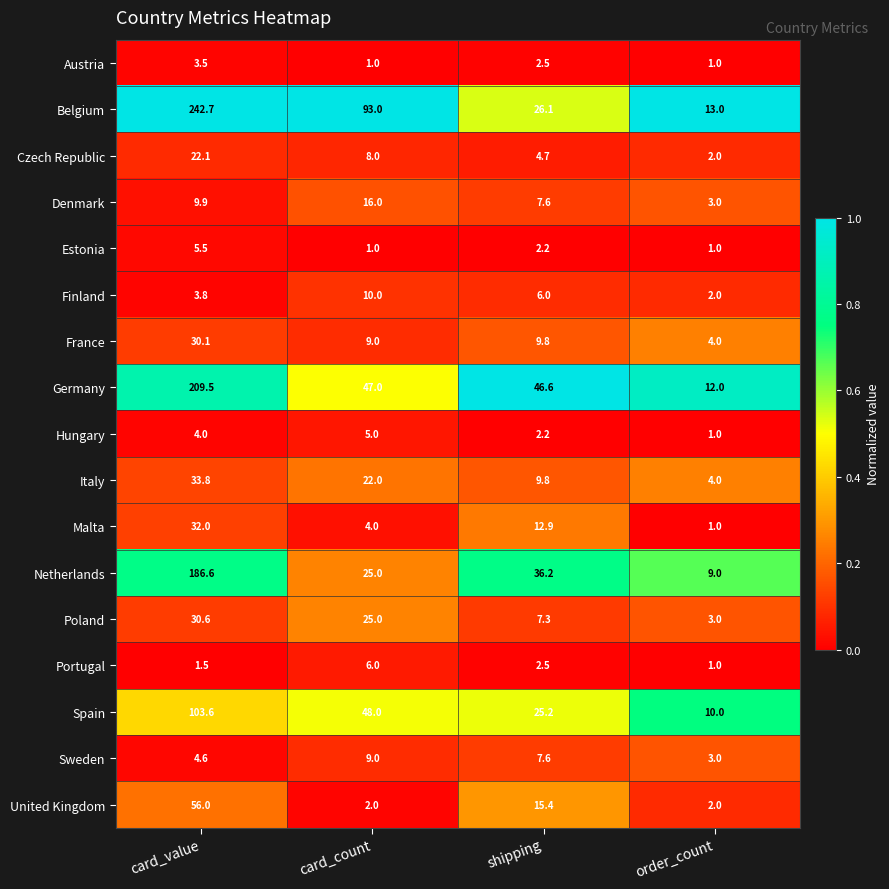

Which series has the largest total across all categories?

Belgium